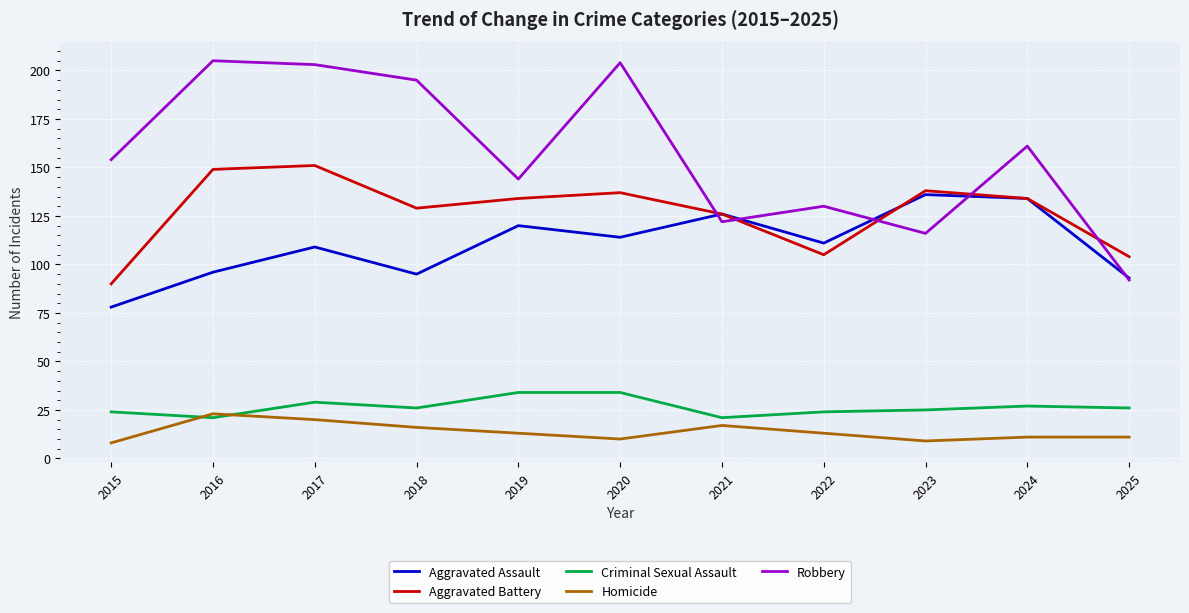

What is the sum of the Aggravated Battery values at 2021 and 2018?

255